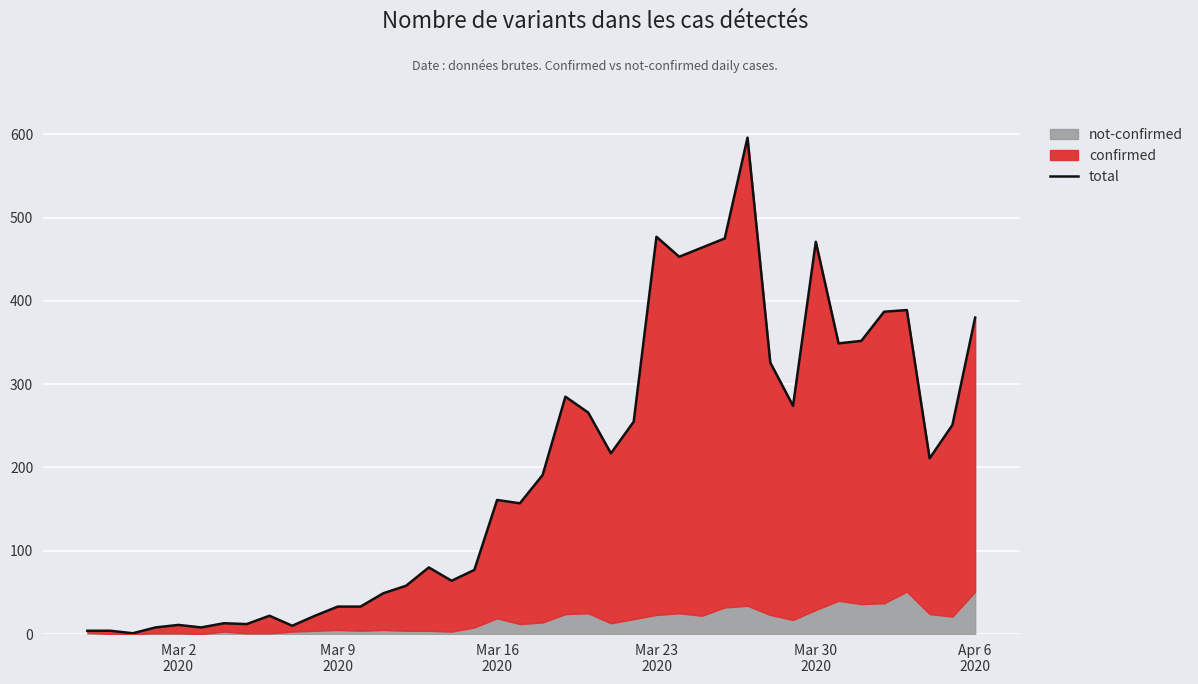

Is it true that the value at Mar 9 2020 is 49?

False